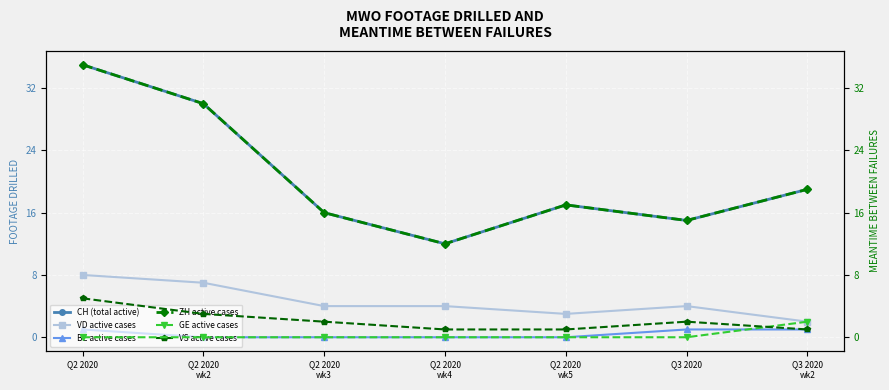

How many distinct data groups are displayed?

6